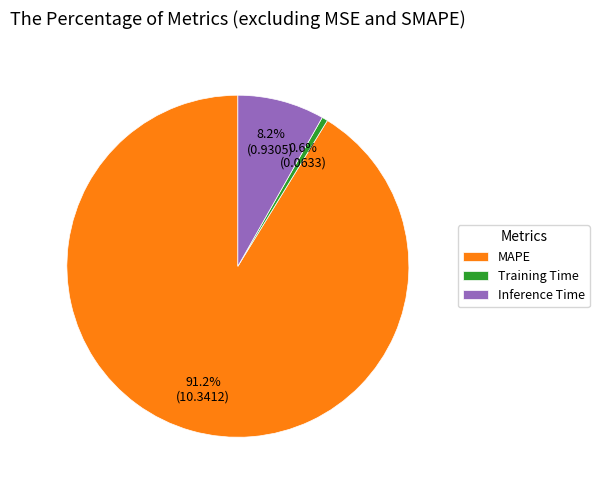

Is it true that MAPE is 99% of the pie?

False